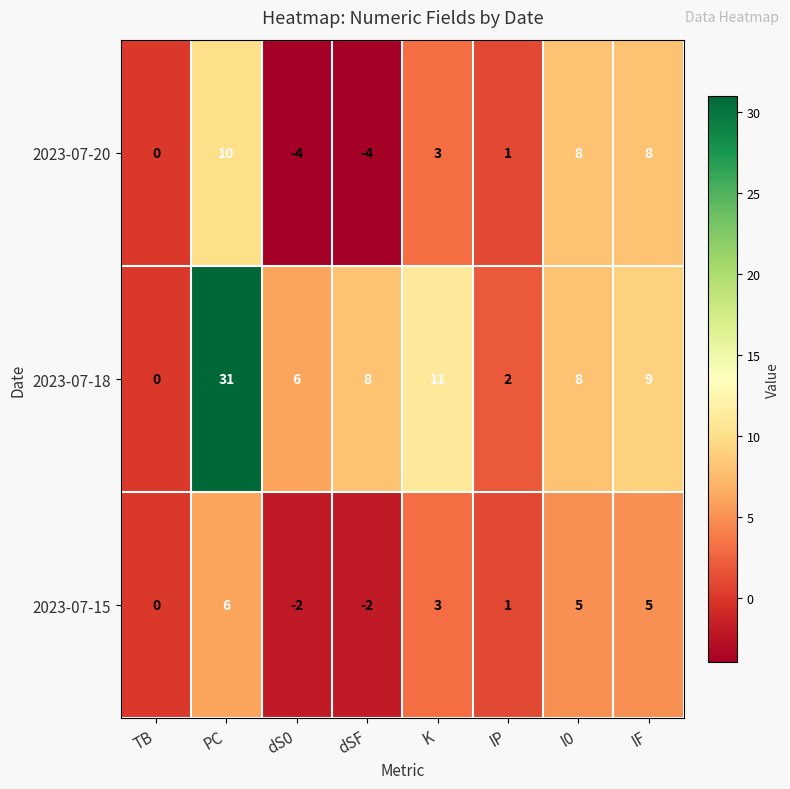

What is the minimum value shown in the chart?

-4